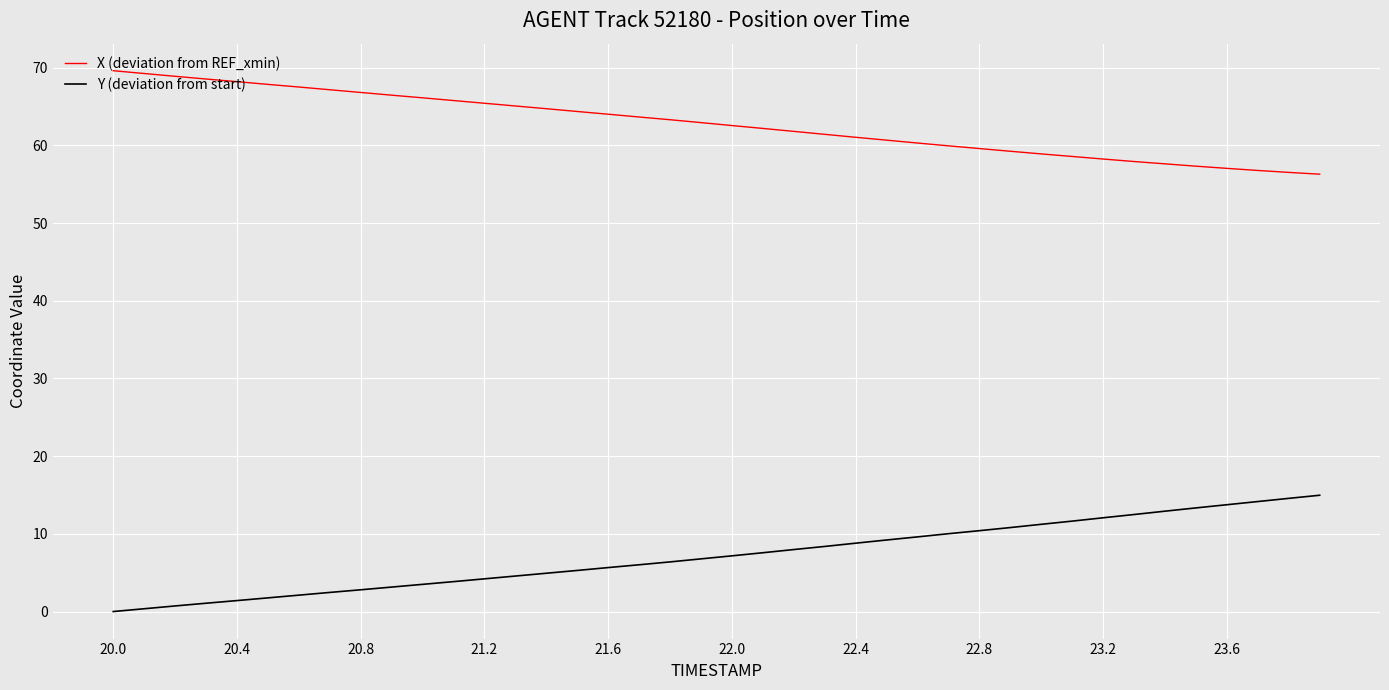

What is the highest value of the X (deviation from REF_xmin) series?

69.6